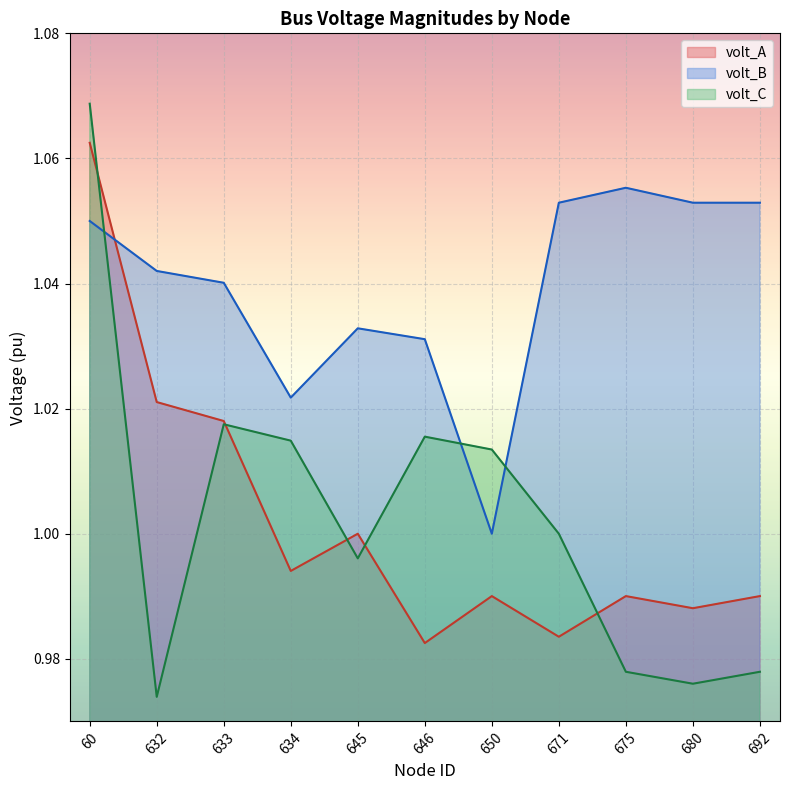

Between 680 and 675, which is larger?

675